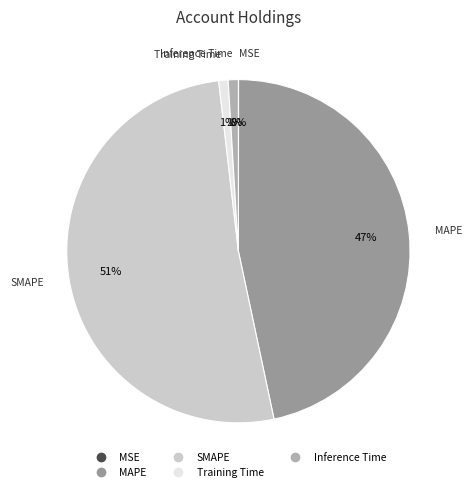

Which category has the biggest portion of the pie?

SMAPE